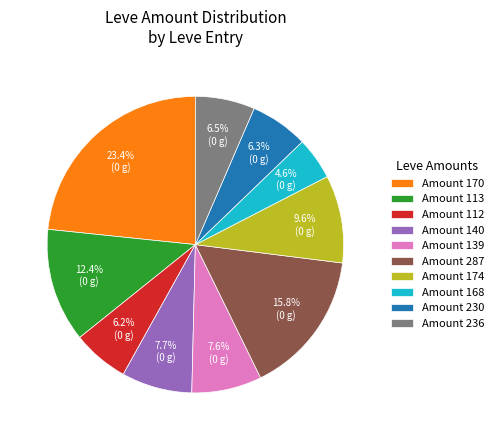

Approximately how many times larger is the value at Amount 139 compared to Amount 113?

0.6